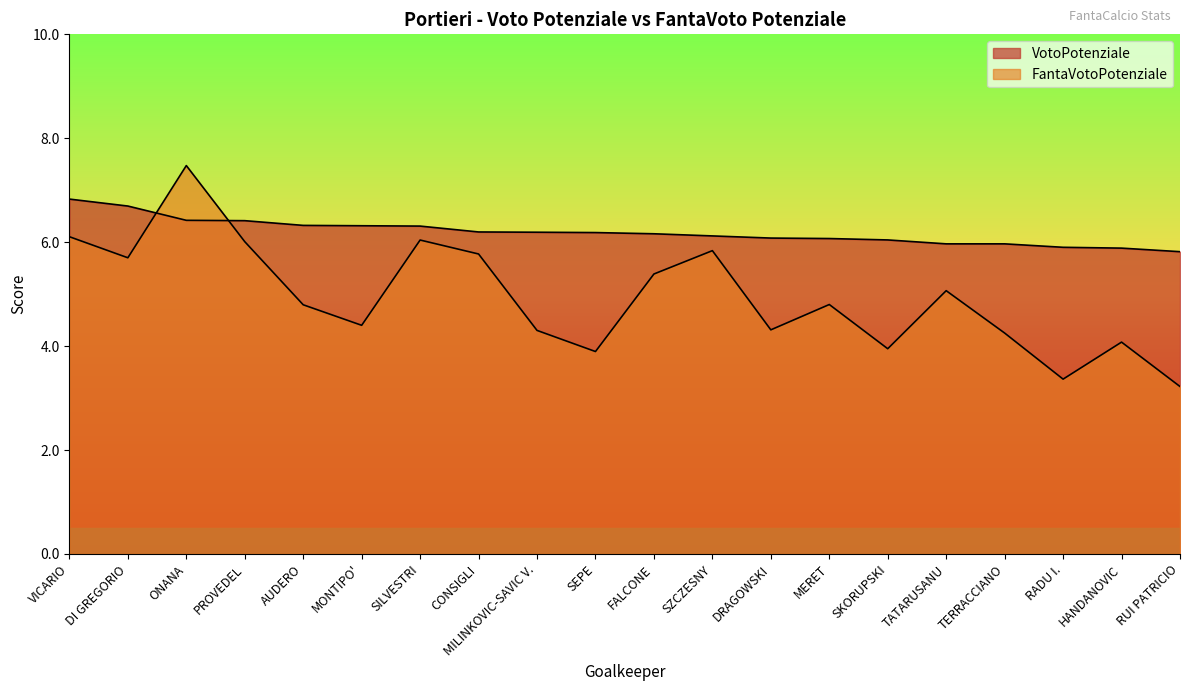

What is the sum of the VotoPotenziale values at FALCONE and SKORUPSKI?

12.2